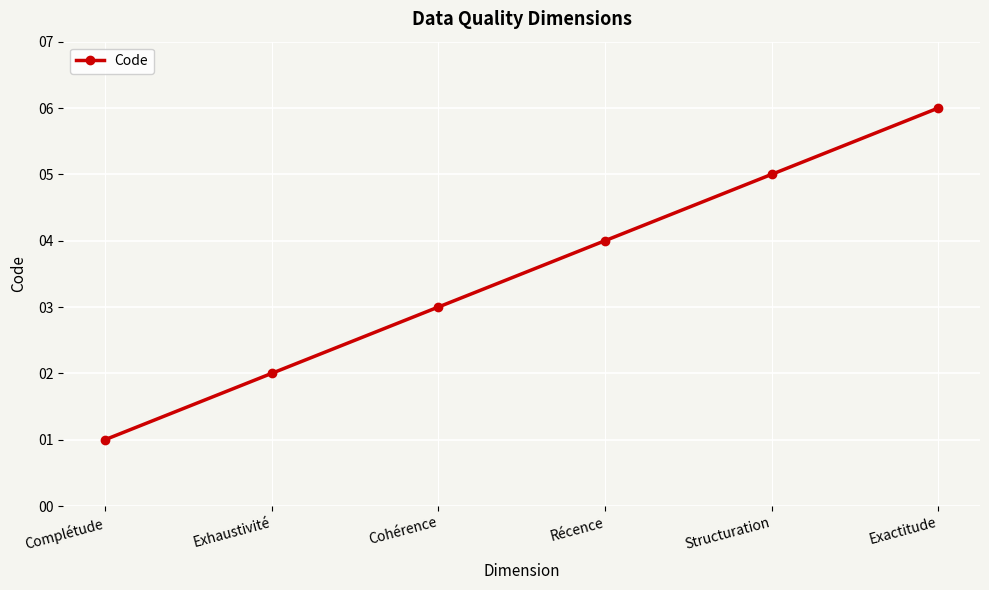

What is the value of the 6th point from the left?

6